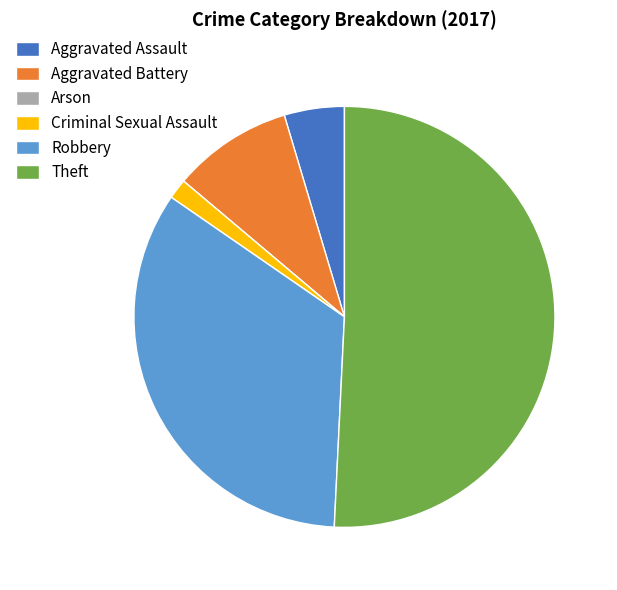

Does any single category account for the majority?

Yes